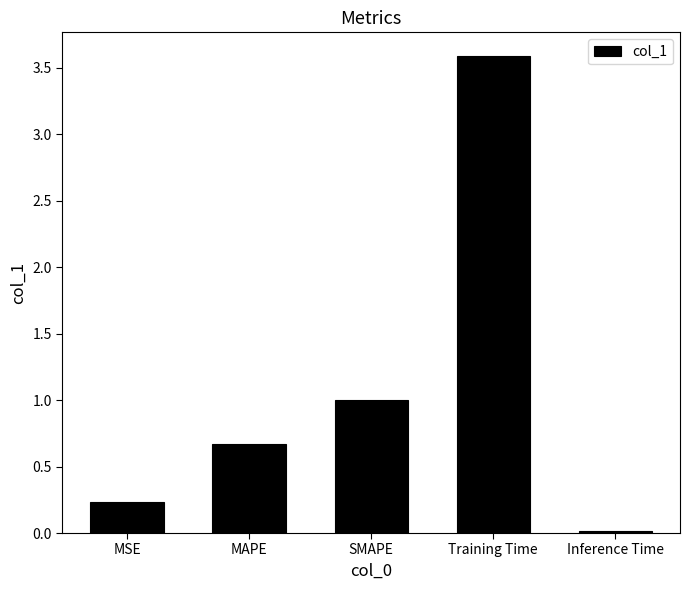

What position from the right is Training Time?

2